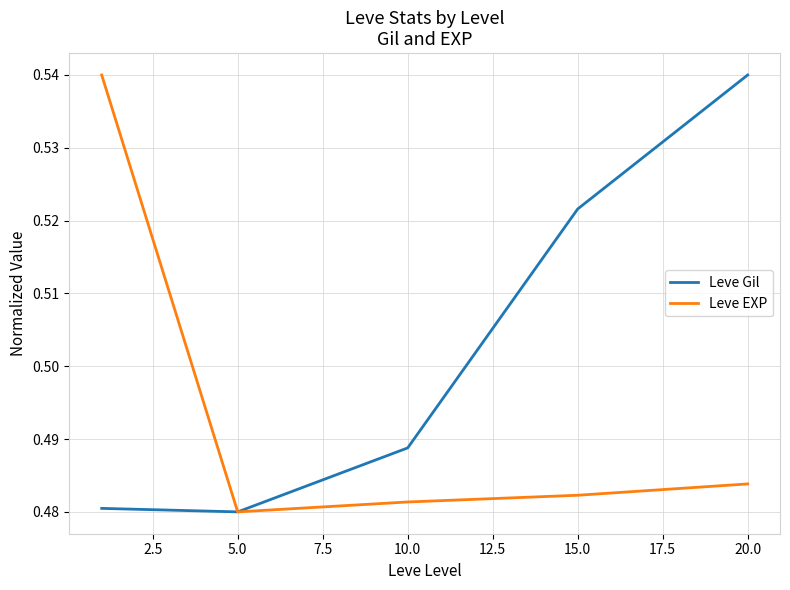

Which series has the largest total across all categories?

Leve Gil